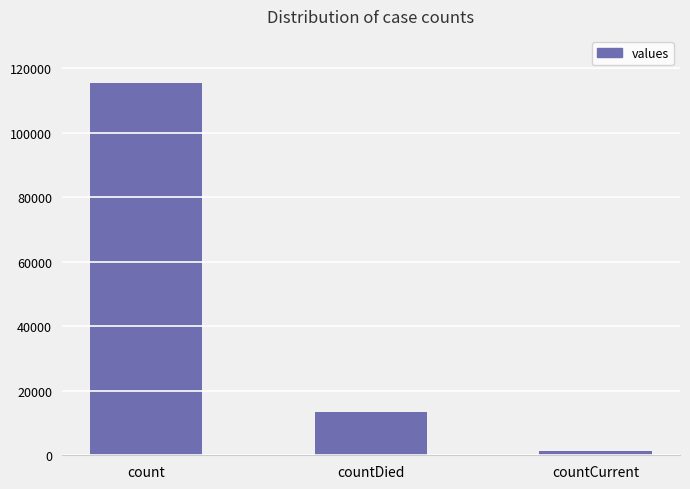

How many values are between 1383 and 115379?

3